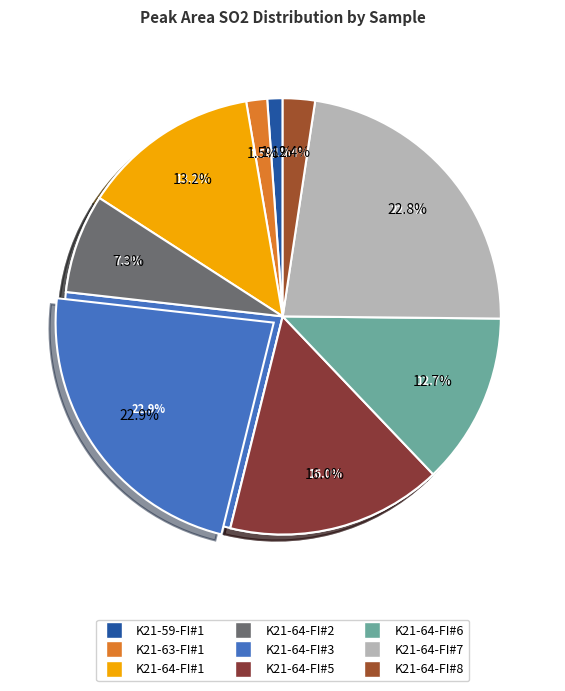

Is it true that K21-64-FI#2.txt is 1% of the pie?

False